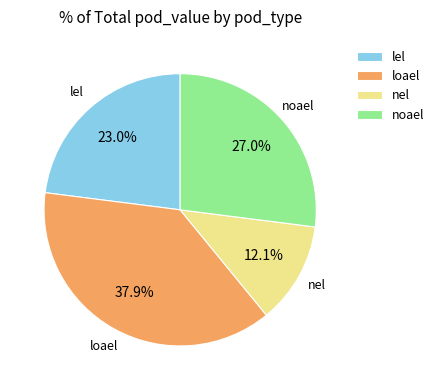

Which category has the smallest portion of the pie?

nel